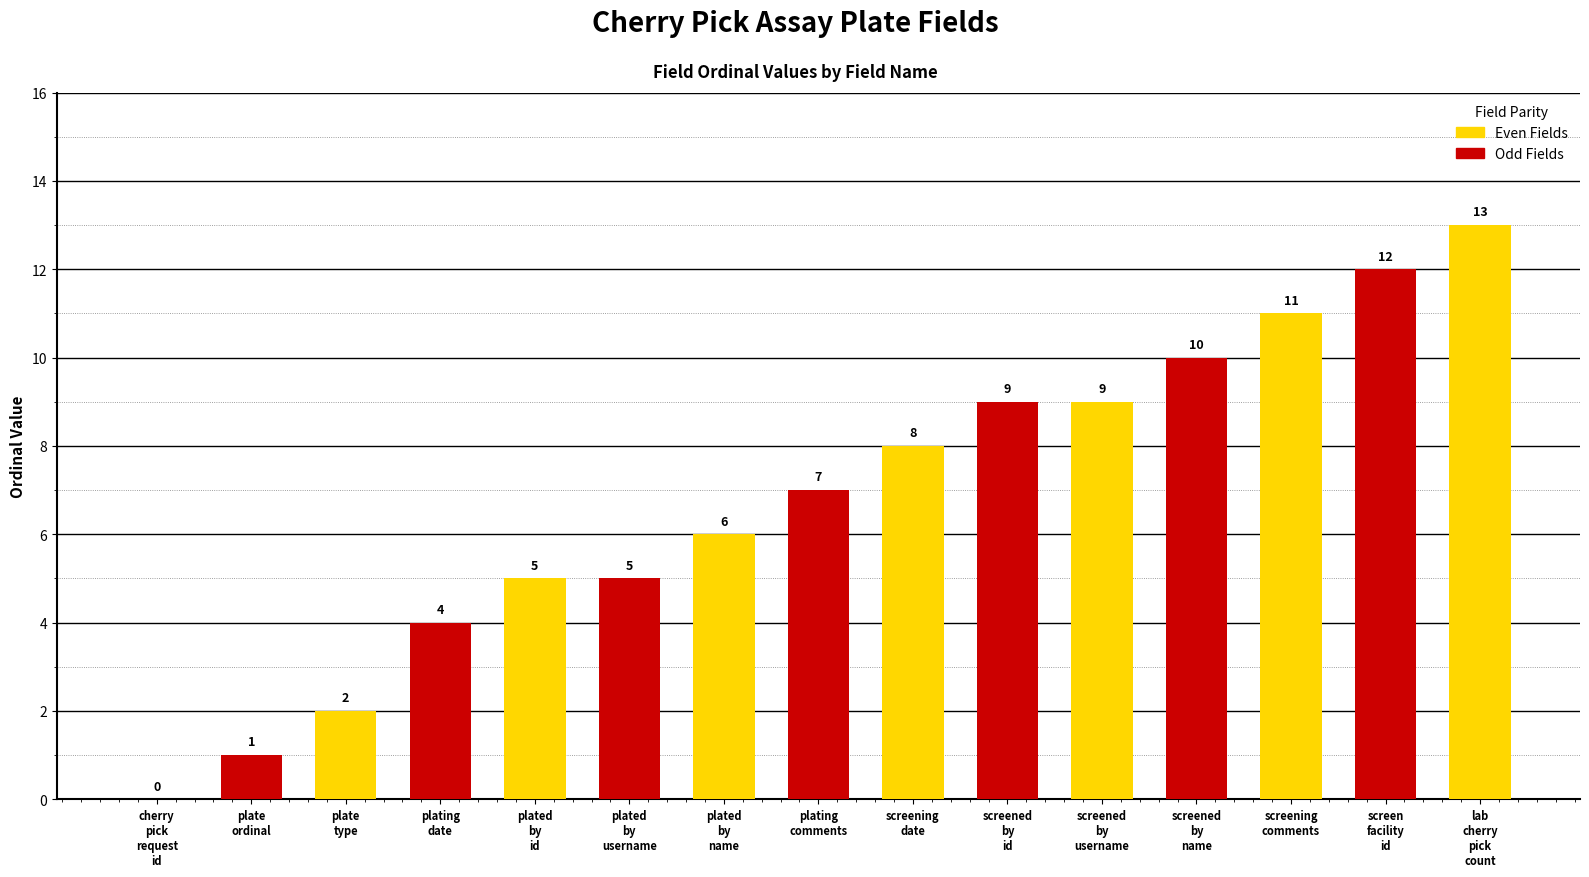

What is the sum of the values at plating_date and screening_comments?

15